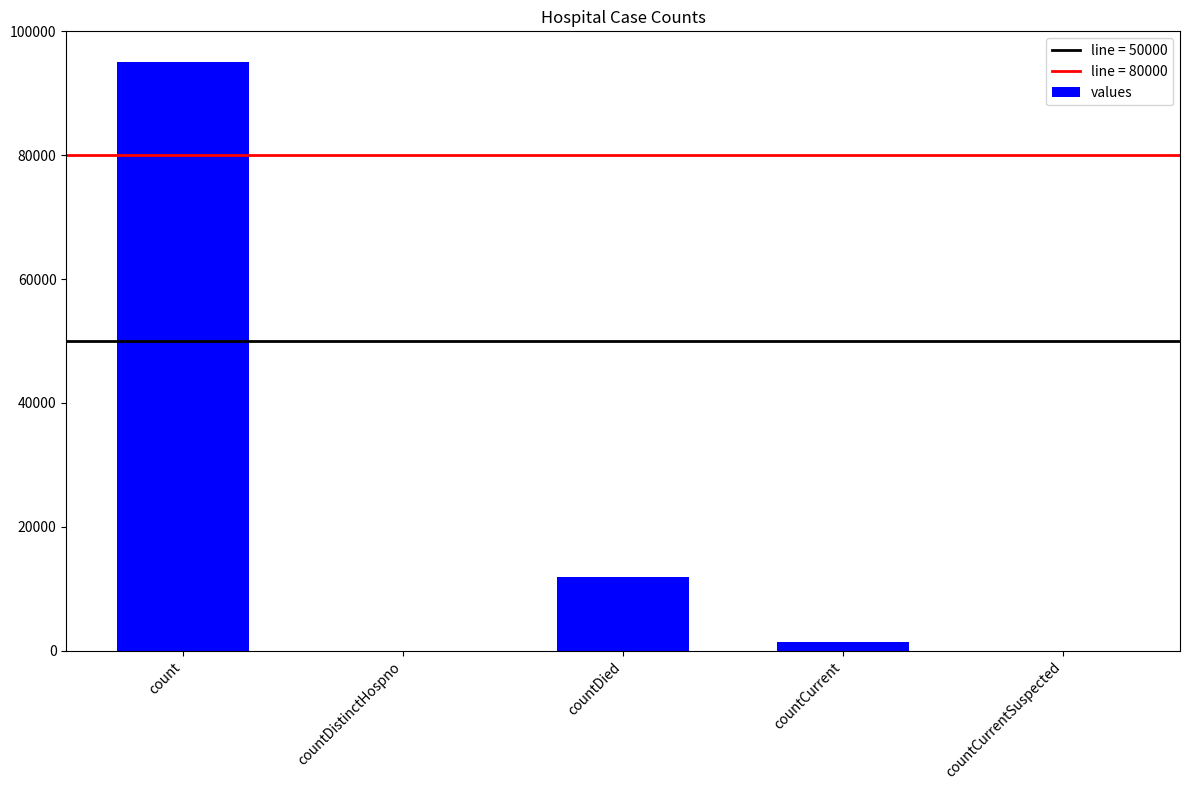

True or false: the data shows 0 at countDistinctHospno.

True